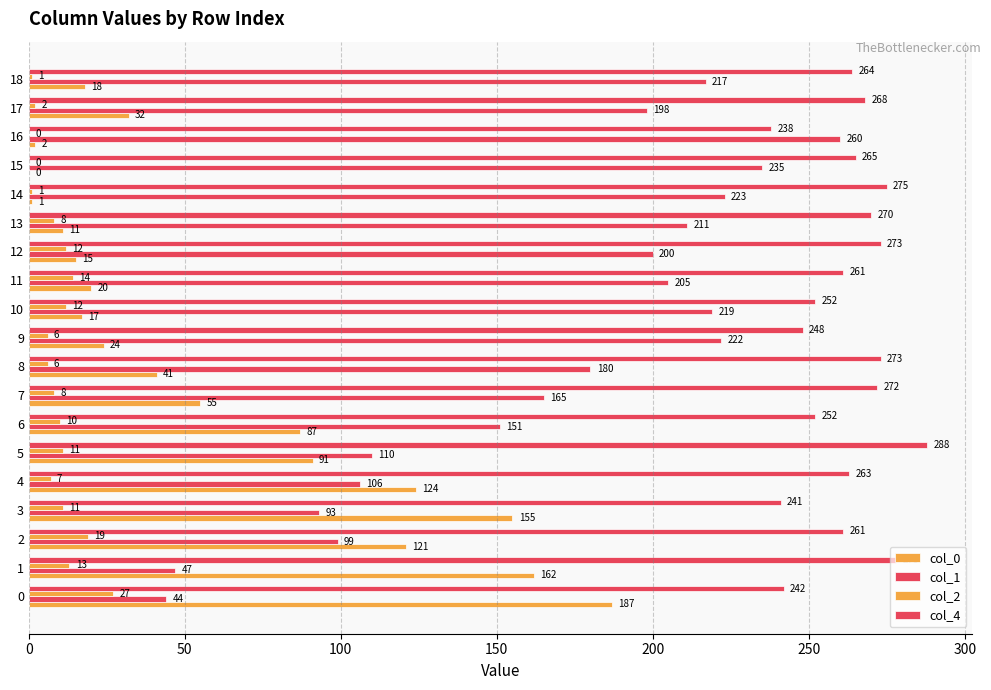

How many bars are there in total?

76